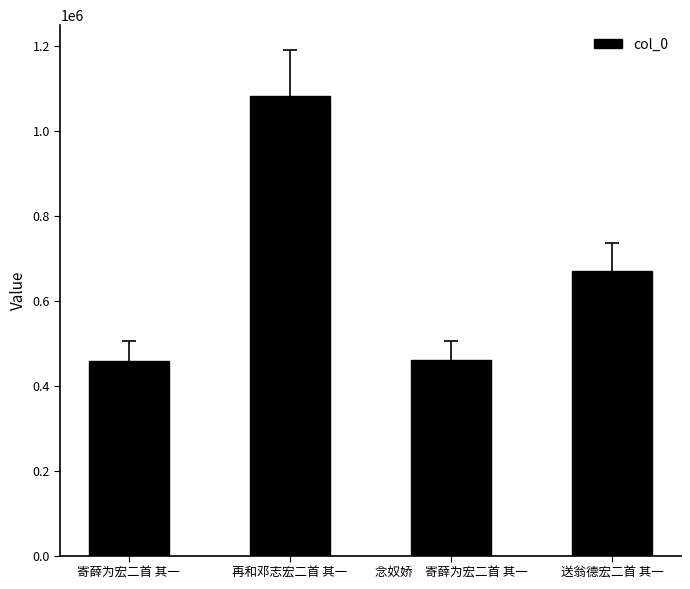

What is the difference between the values at 再和邓志宏二首 其一 and 念奴娇　寄薛为宏二首 其一?

621116